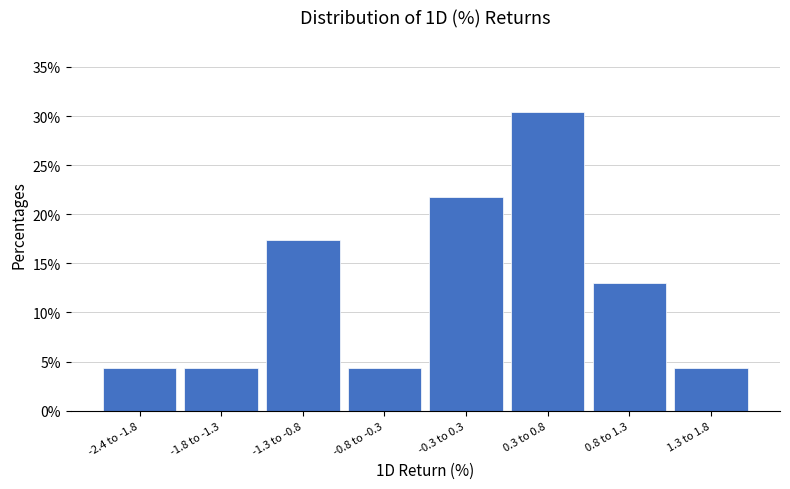

Reading left to right, extract all data points from this chart.

-2.4 to -1.8=4.3	-1.8 to -1.3=4.3	-1.3 to -0.8=17.4	-0.8 to -0.3=4.3	-0.3 to 0.3=21.7	0.3 to 0.8=30.4	0.8 to 1.3=13.0	1.3 to 1.8=4.3